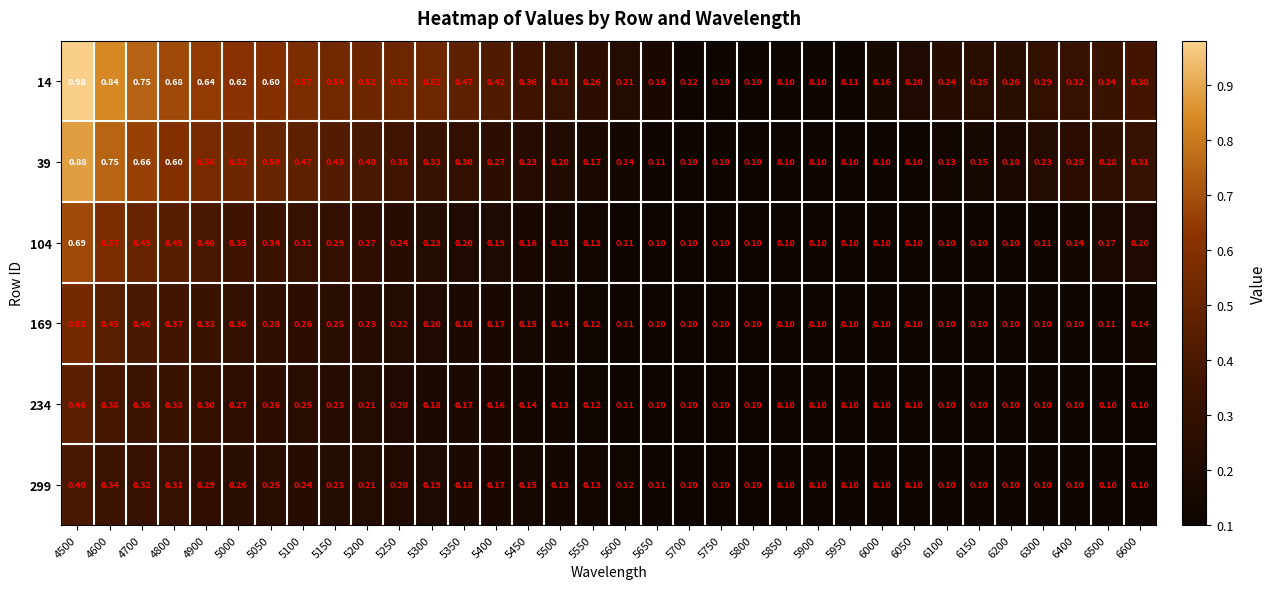

What is the smallest value displayed?

0.1